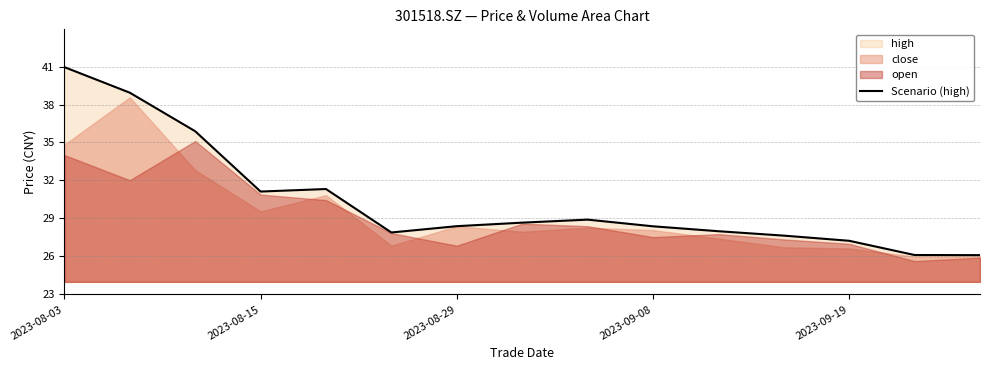

What is the minimum value for Scenario (high)?

26.1